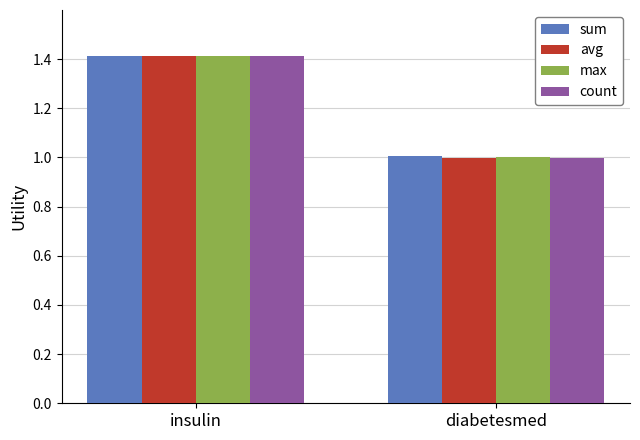

Reading left to right, extract all data points from this chart.

sum: insulin=1.4	diabetesmed=1.0
avg: insulin=1.4	diabetesmed=1.0
max: insulin=1.4	diabetesmed=1.0
count: insulin=1.4	diabetesmed=1.0